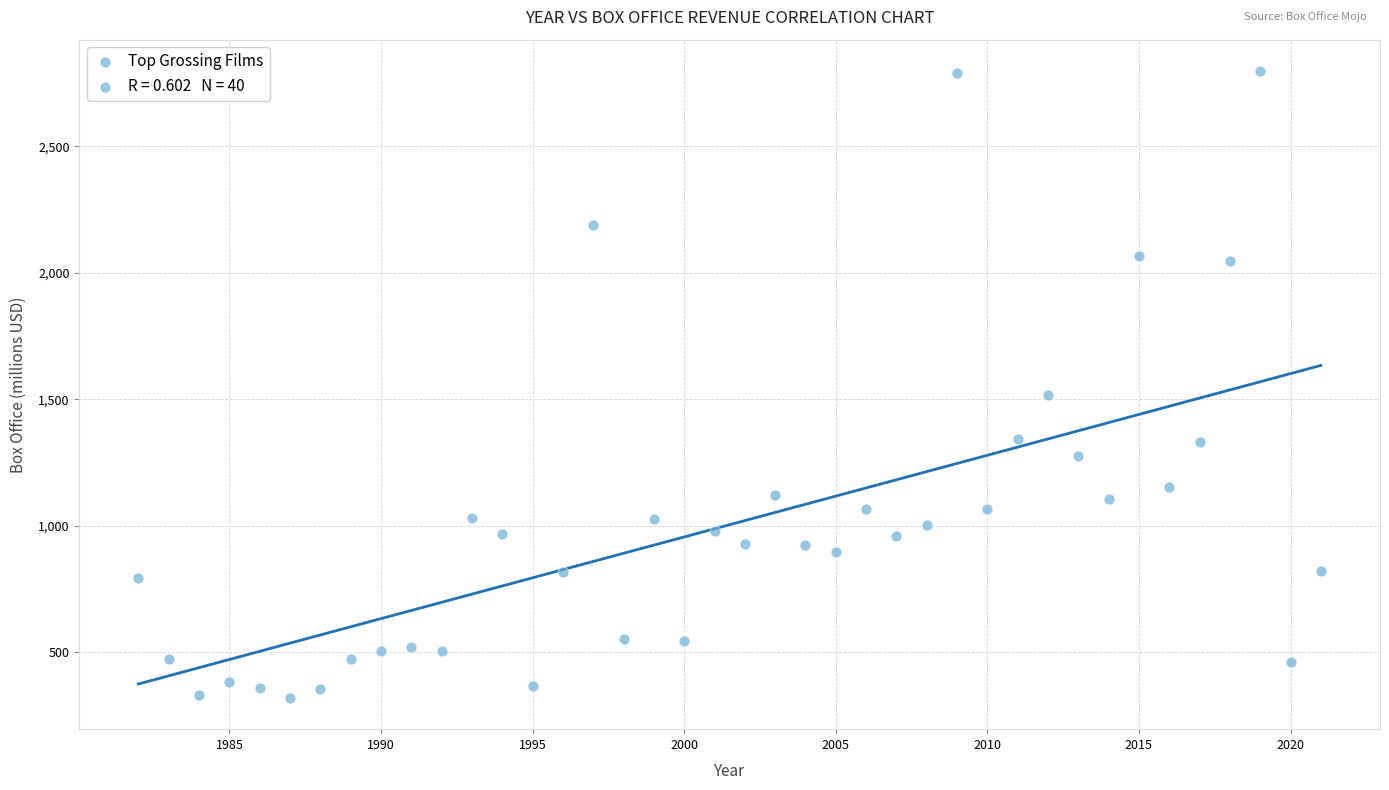

What Y value in the scatter plot is closest to 1558?

1518.8